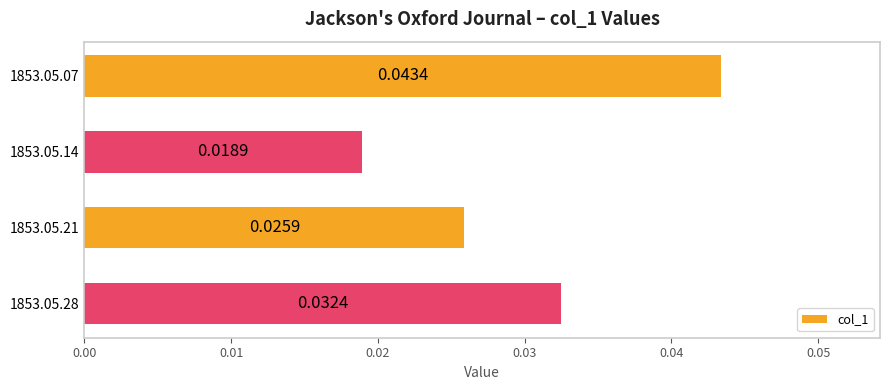

Does the chart contain stacked bars?

No